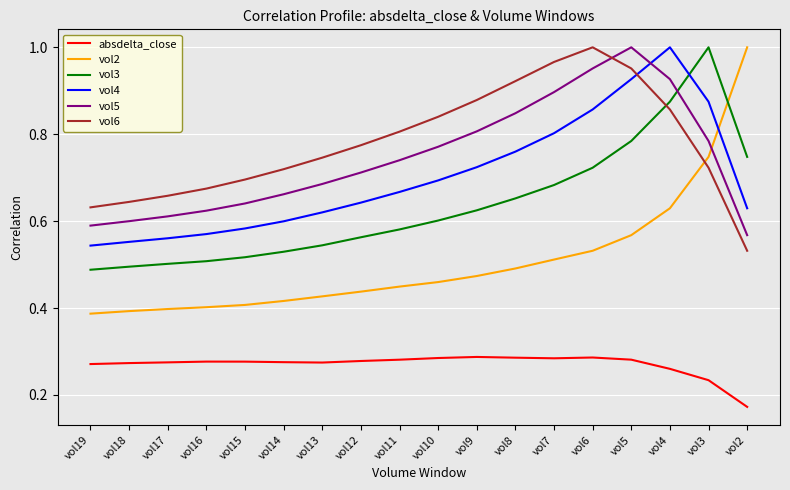

Which series has the widest spread of values?

vol2